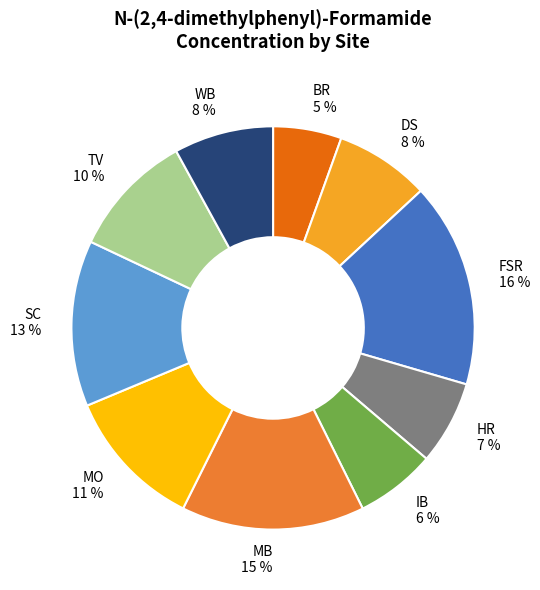

Does FSR account for over 50% of the chart?

No